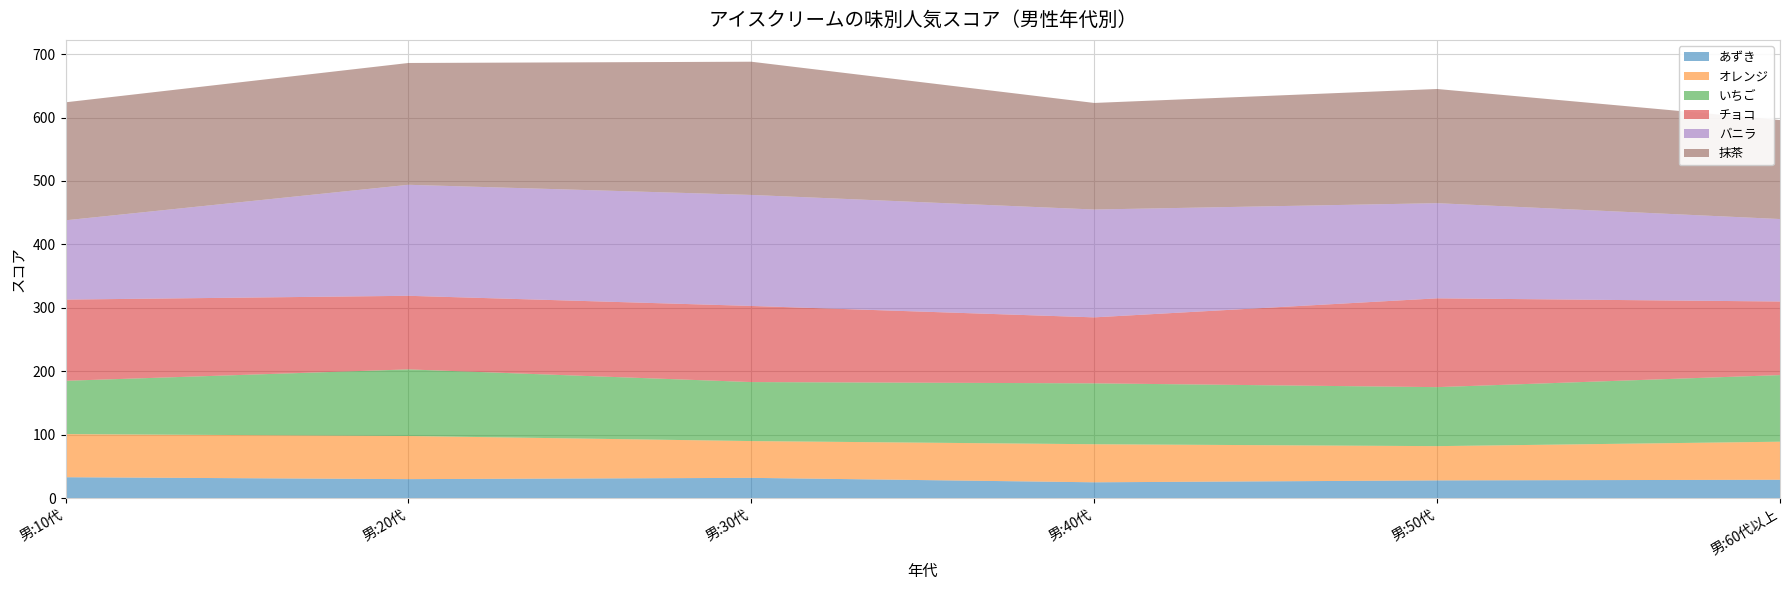

Reading left to right, transcribe all the data shown in this chart.

あずき: 33	30	32	25	28	29
オレンジ: 68	68	58	60	54	60
いちご: 84	105	93	96	93	105
チョコ: 128	116	120	104	140	116
バニラ: 125	175	175	170	150	130
抹茶: 186	192	210	168	180	156